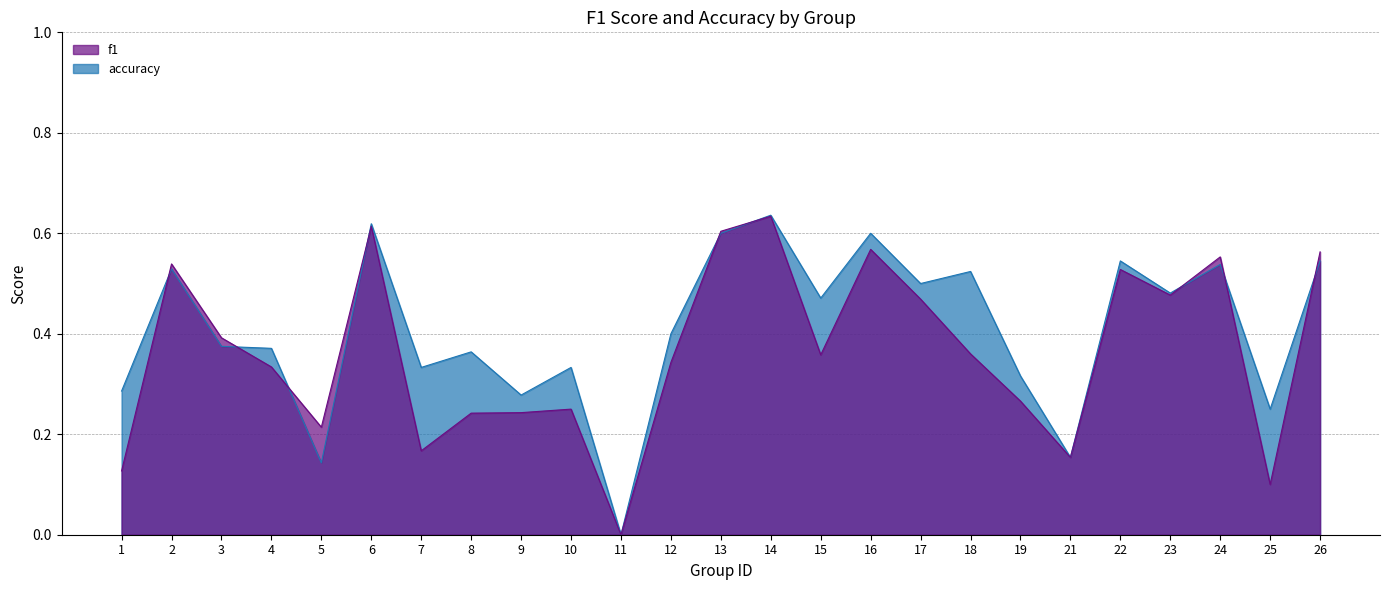

Which category has the highest value across all series?

14